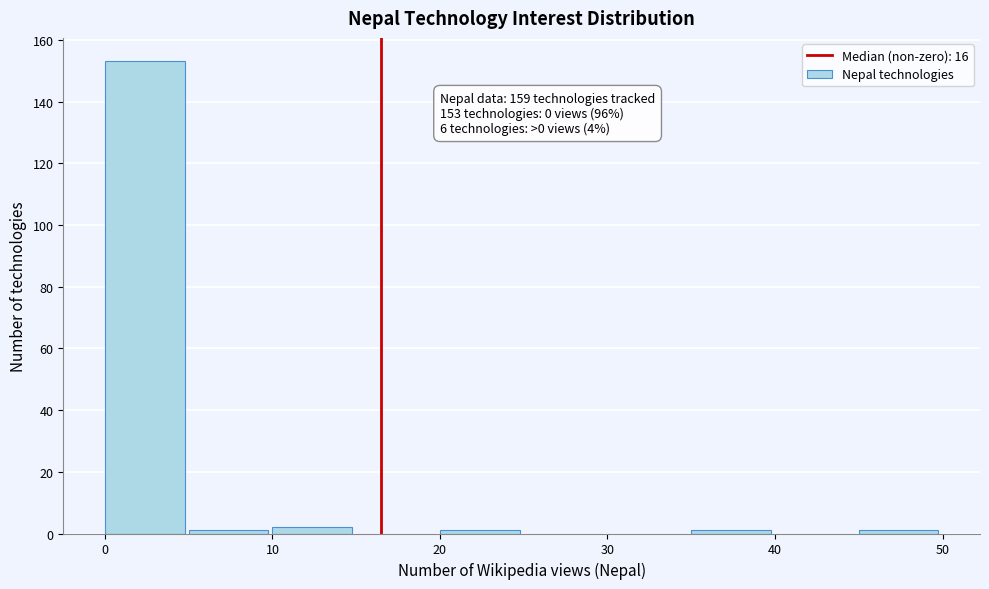

Over which range of the x-axis is the bar tallest?

0 to 5